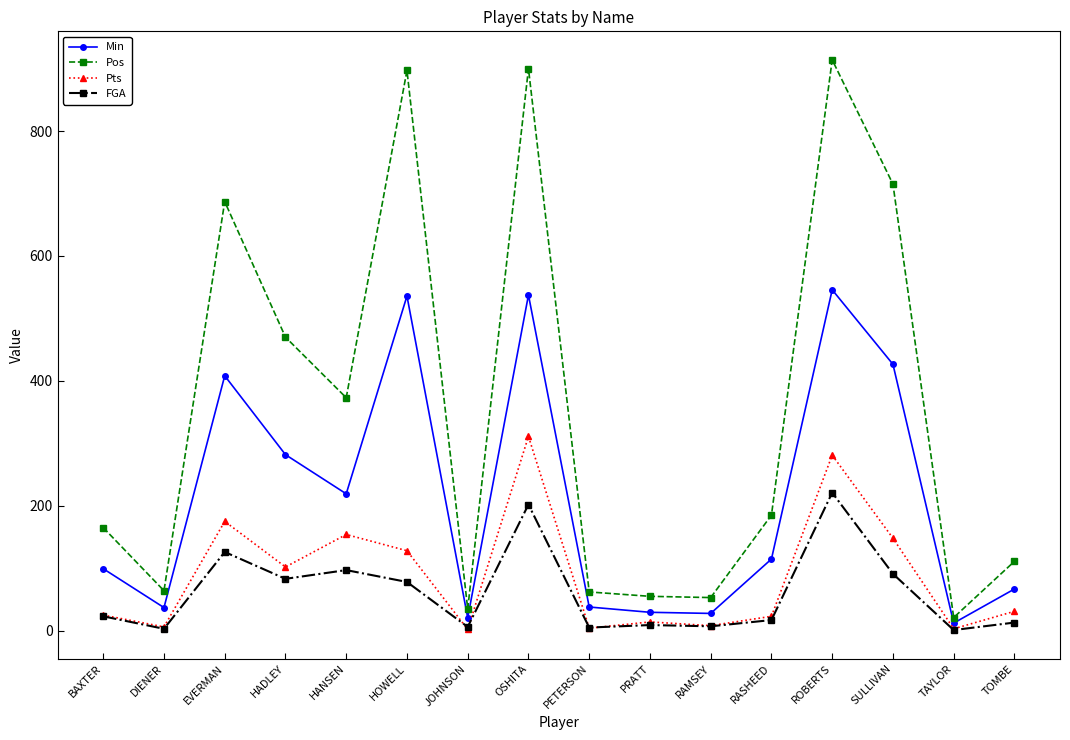

True or false: Min and Pts intersect in this chart.

False